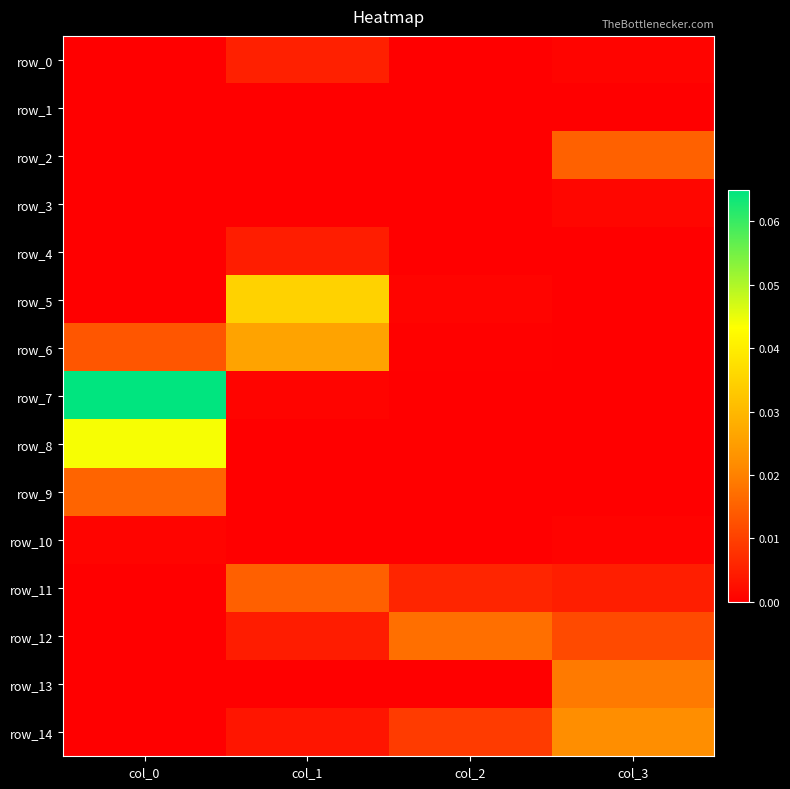

At col_3, list the series in order from largest to smallest.

row_14, row_13, row_2, row_12, row_11, row_3, row_0, row_10, row_1, row_9, row_4, row_5, row_6, row_7, row_8